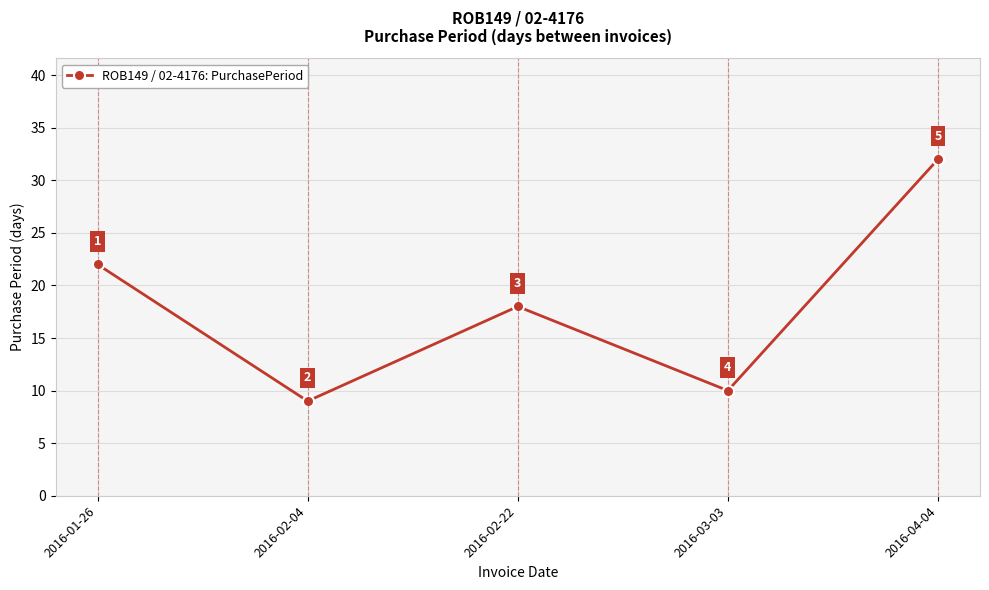

Count the number of categories in the chart.

5